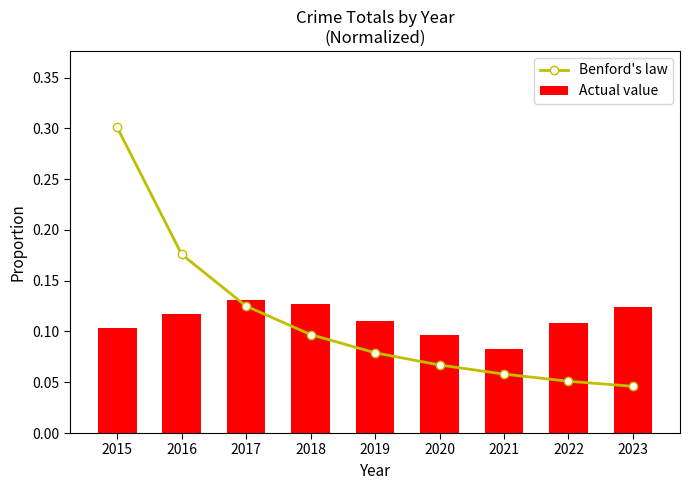

What is the average value of the Benford's law series?

0.1